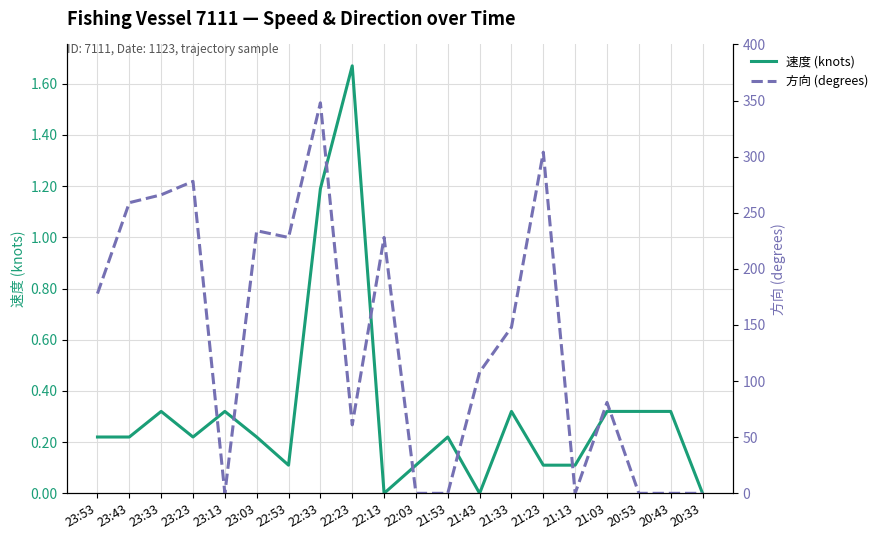

The value of 方向 (degrees) at 20:33 is 0.0. True or false?

True